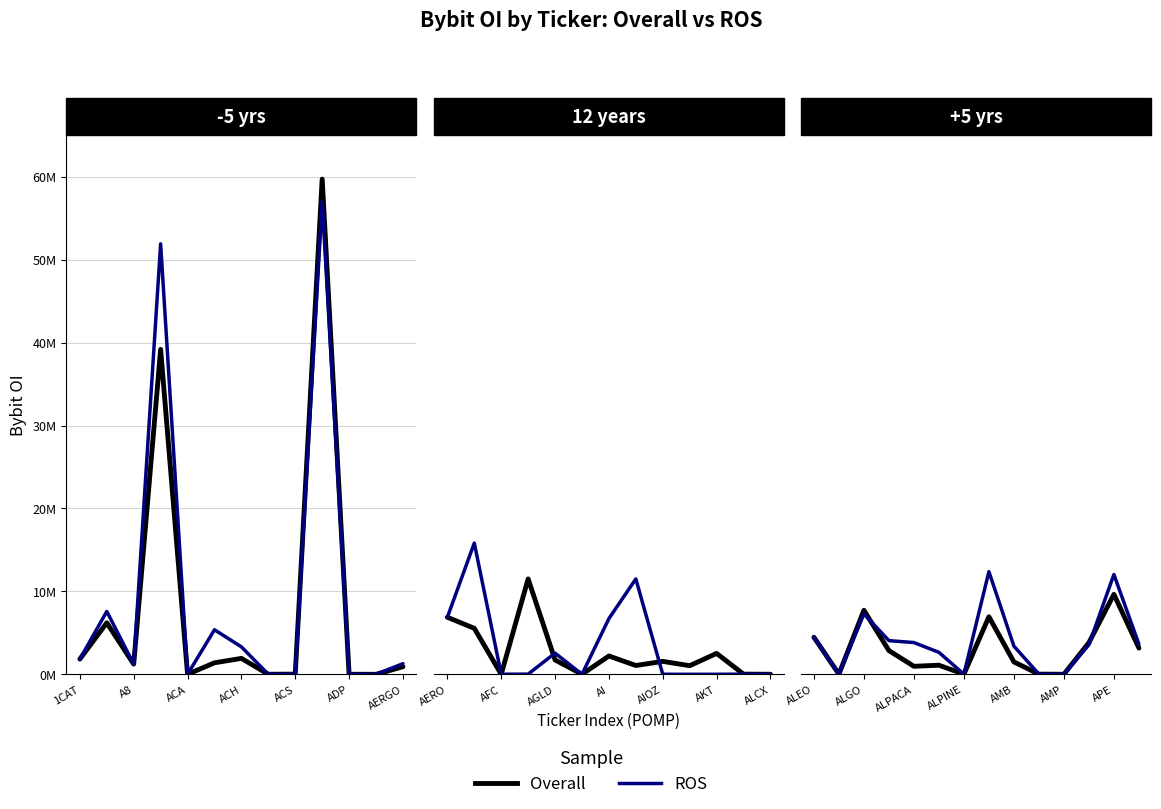

In Overall, how many points are higher than both neighbors (excluding endpoints)?

4